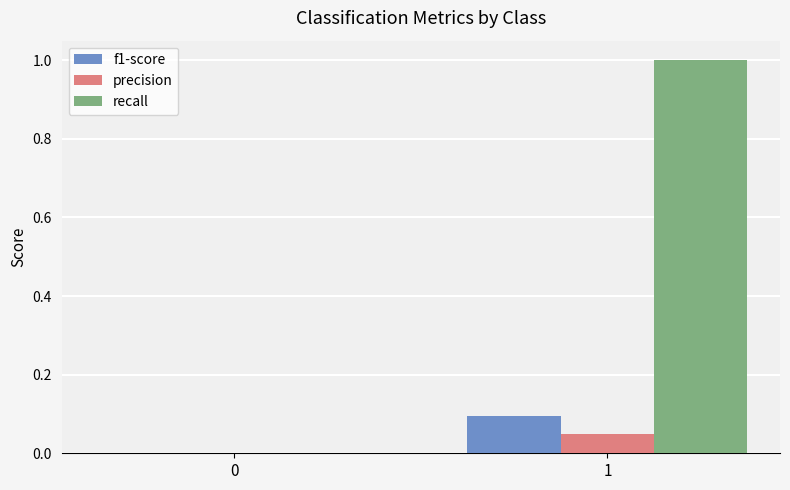

How many values in f1-score are above zero?

1